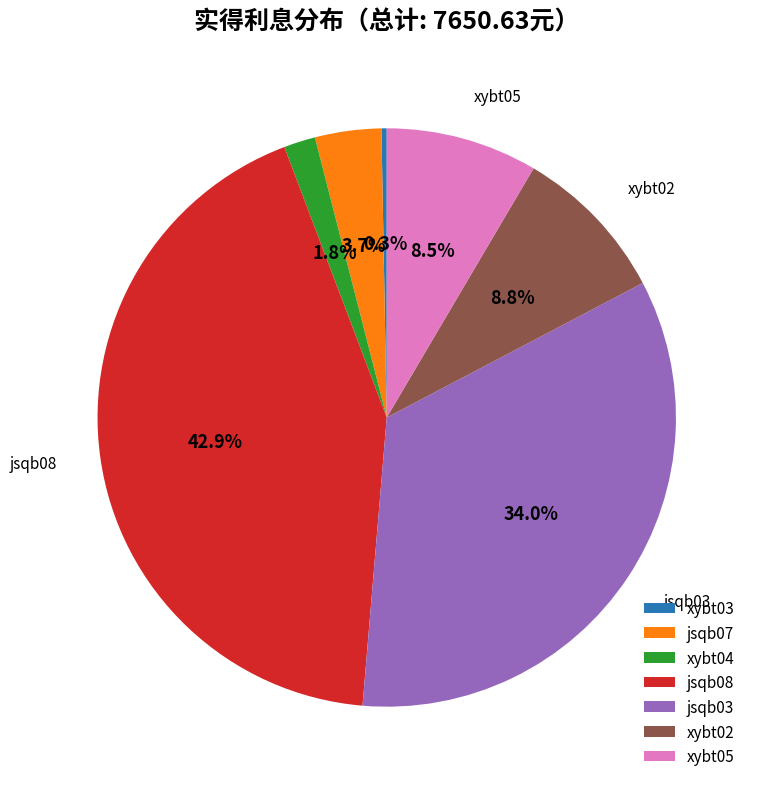

The xybt02 slice represents 1% of the pie. True or false?

False